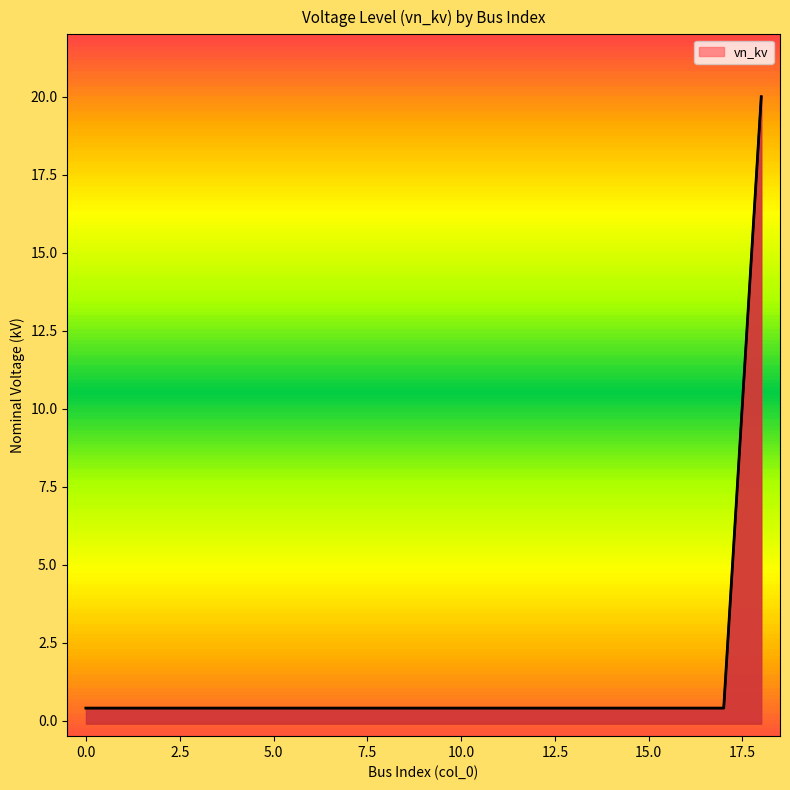

How many lines are shown in the chart?

1